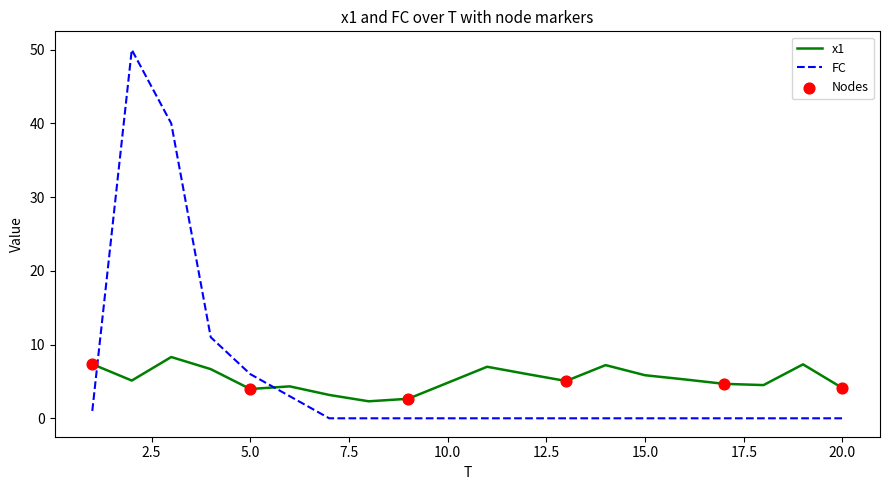

Which series has the widest spread of values?

FC